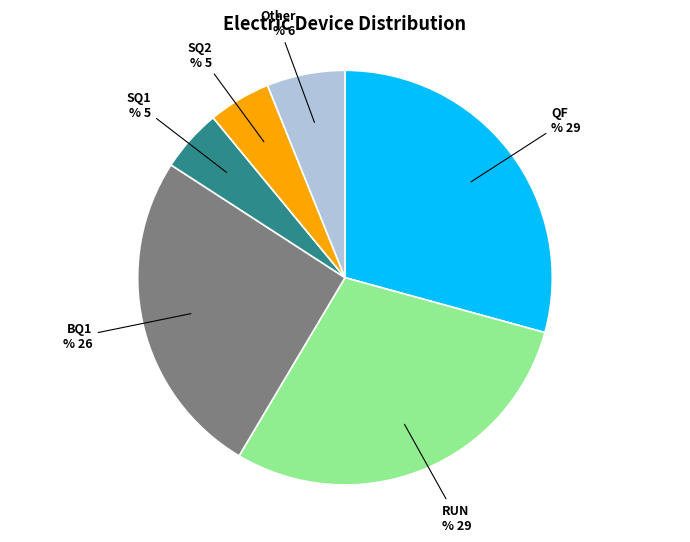

Does RUN account for over 50% of the chart?

No